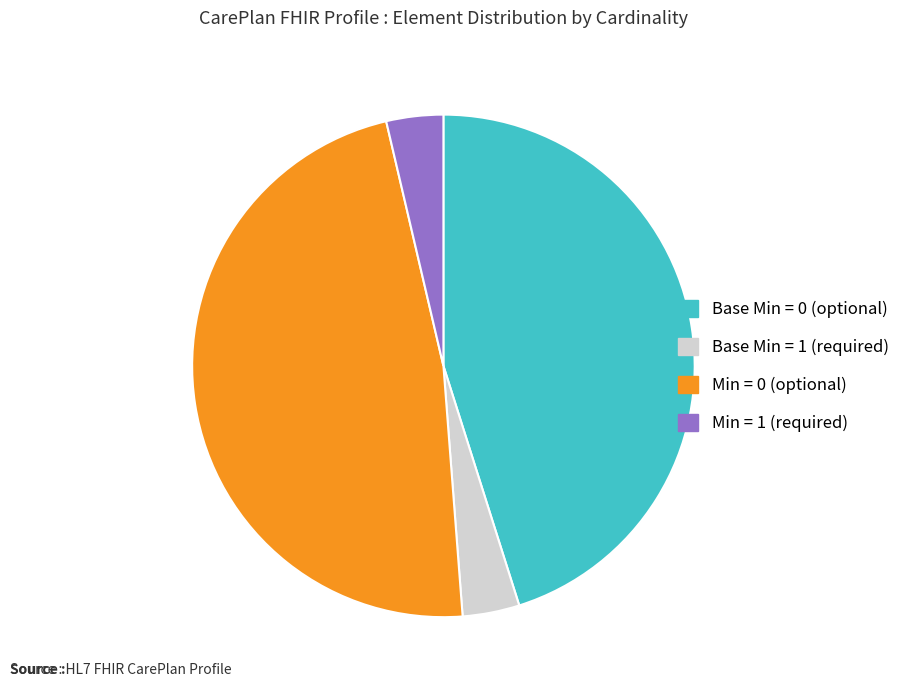

Is there any slice that represents more than half of the pie?

No